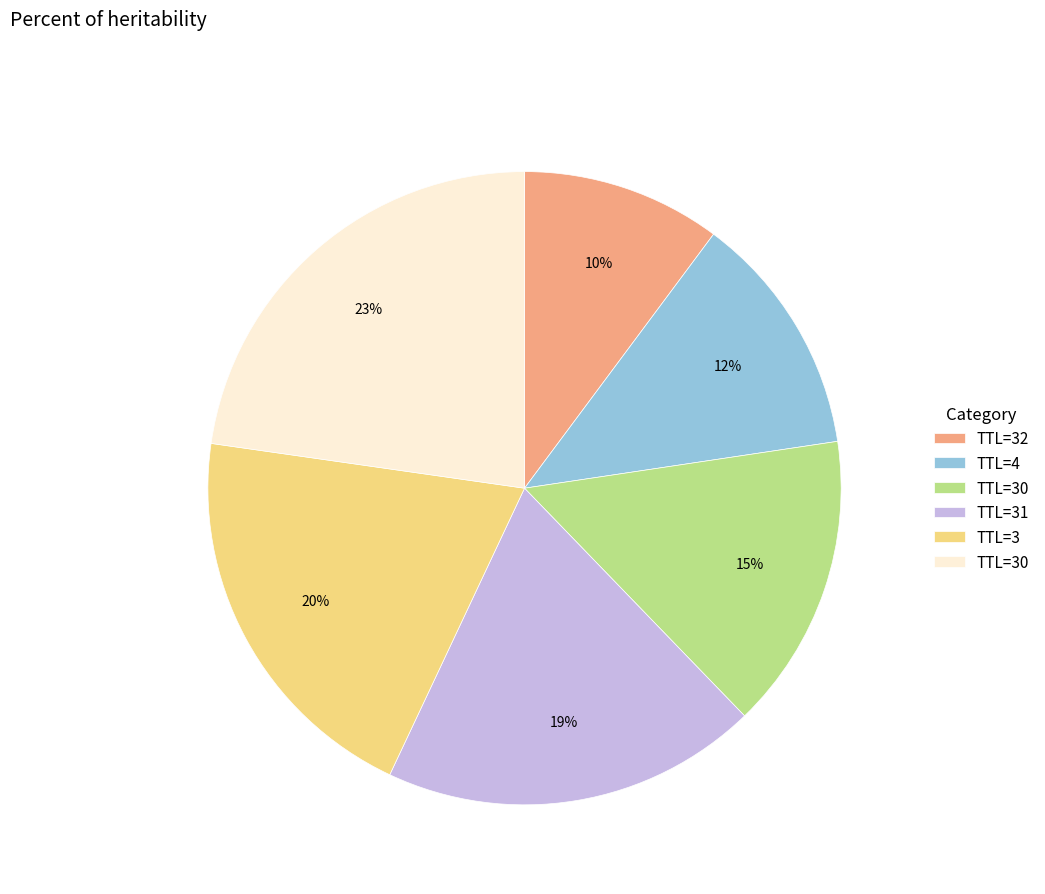

To the nearest percent, what is the average slice percentage?

17%